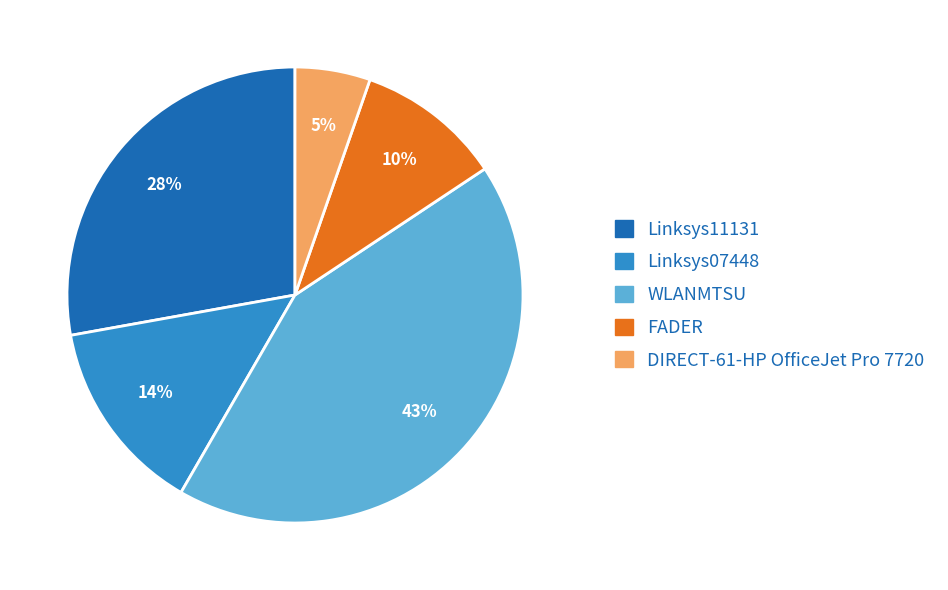

To the nearest percent, what is the average slice percentage?

20%